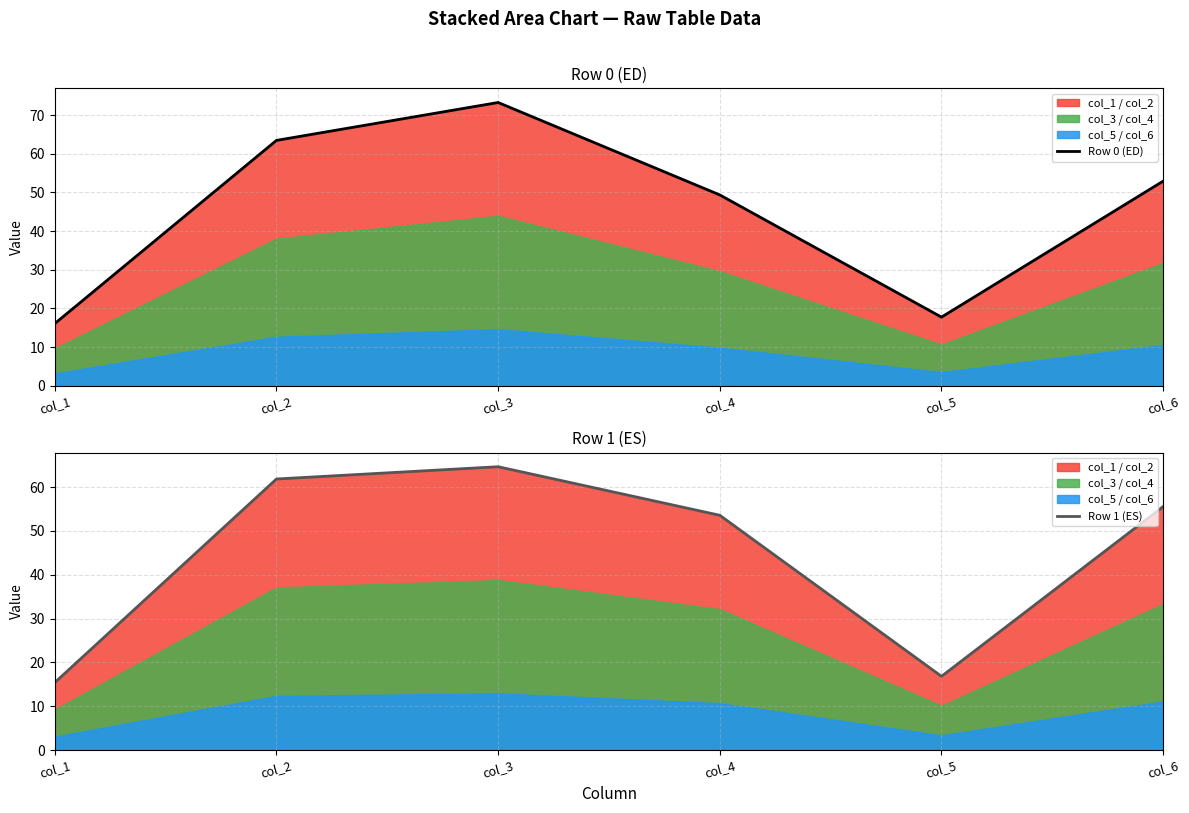

How many data points in Row 1 (ES) are above 55?

3